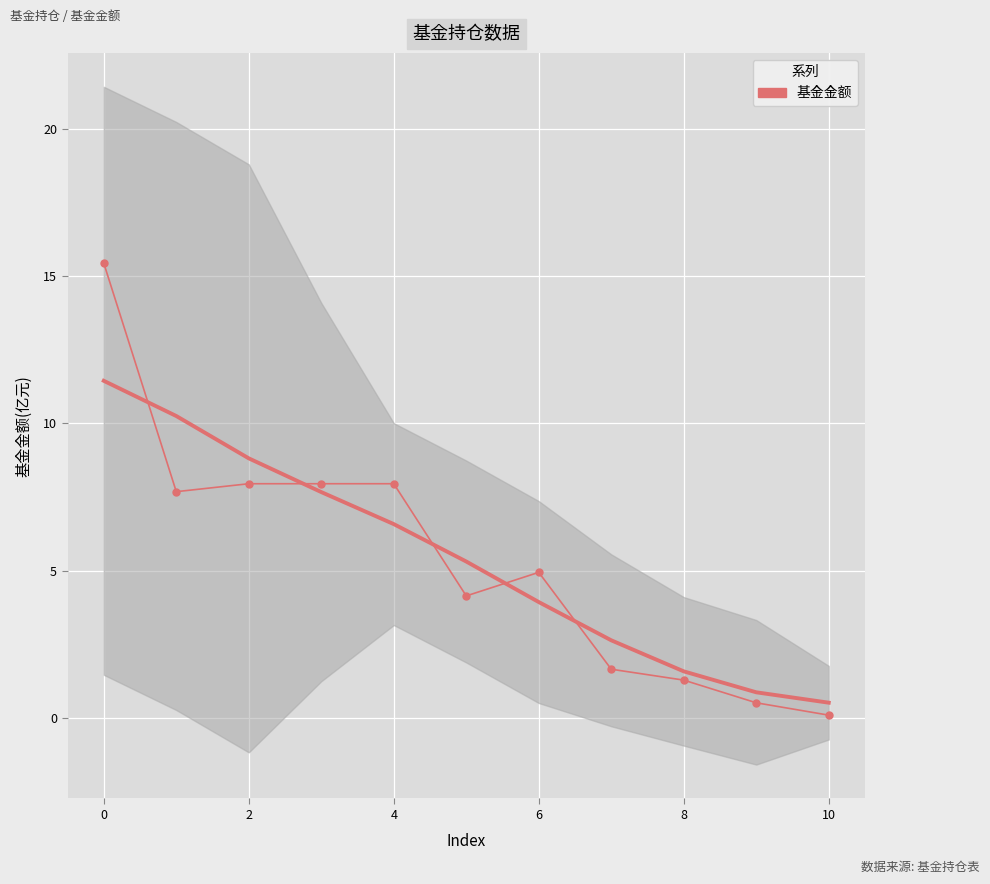

What is the difference between the maximum and minimum values?

15.3